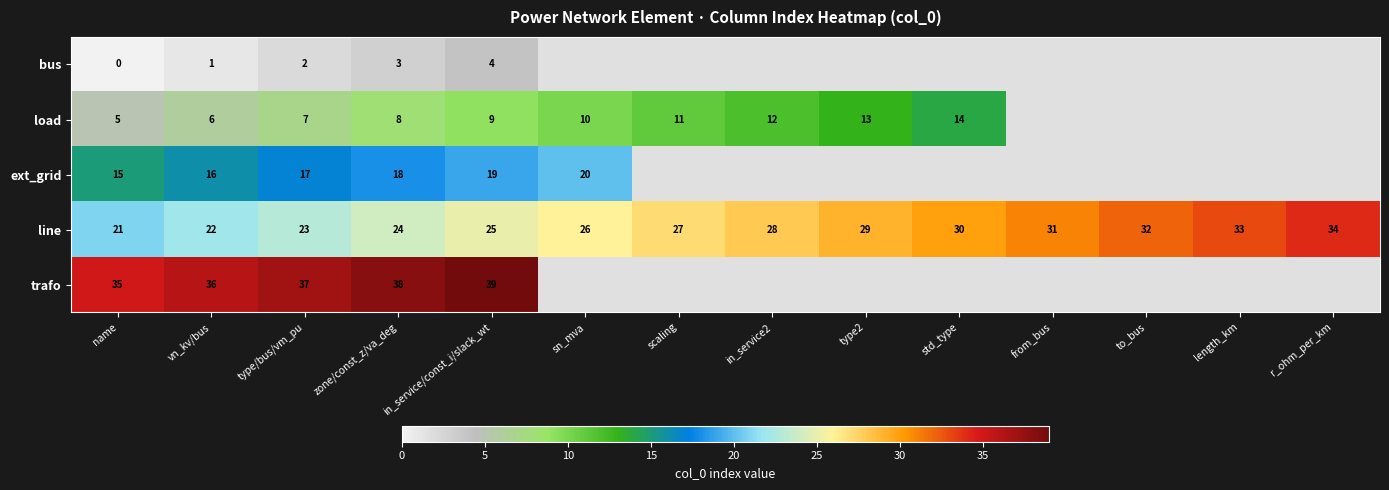

What is the spread (max minus min) of values at vn_kv/bus?

35